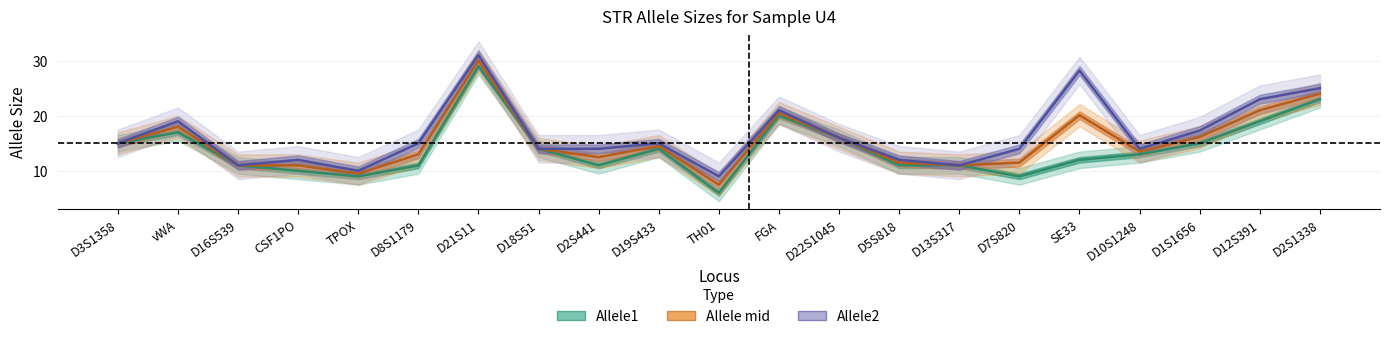

What is the label of the 2nd point from the left?

vWA